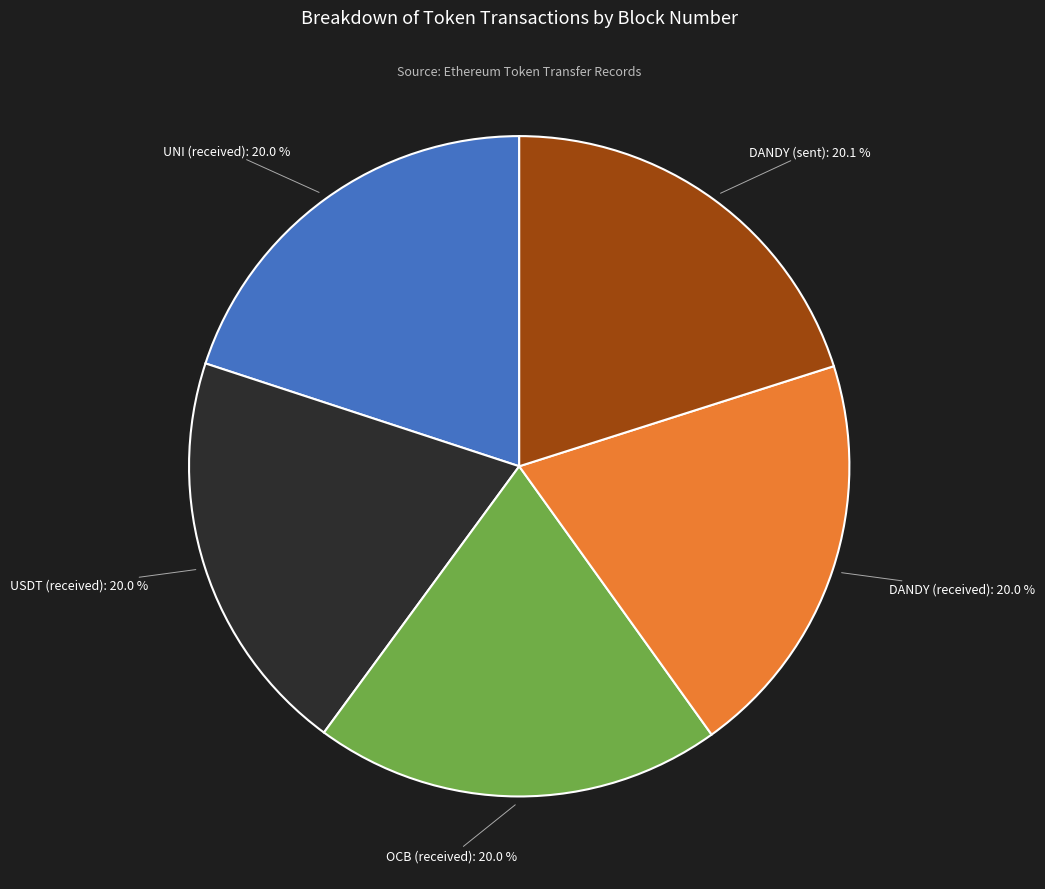

How many segments does this pie chart have?

5